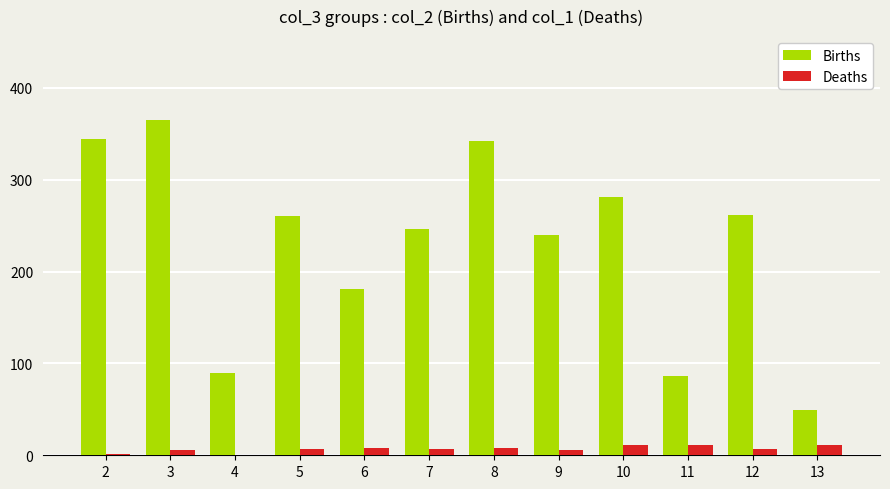

Are the bars horizontal?

No